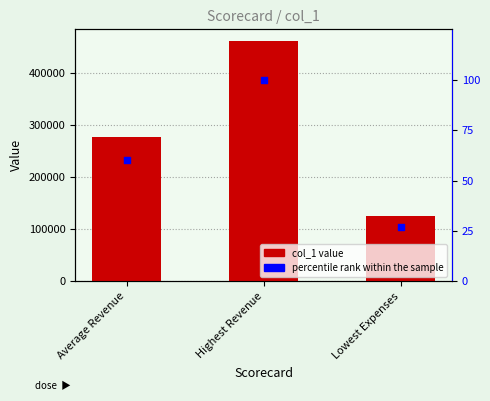

Which series has the largest Y range (max minus min)?

col_1